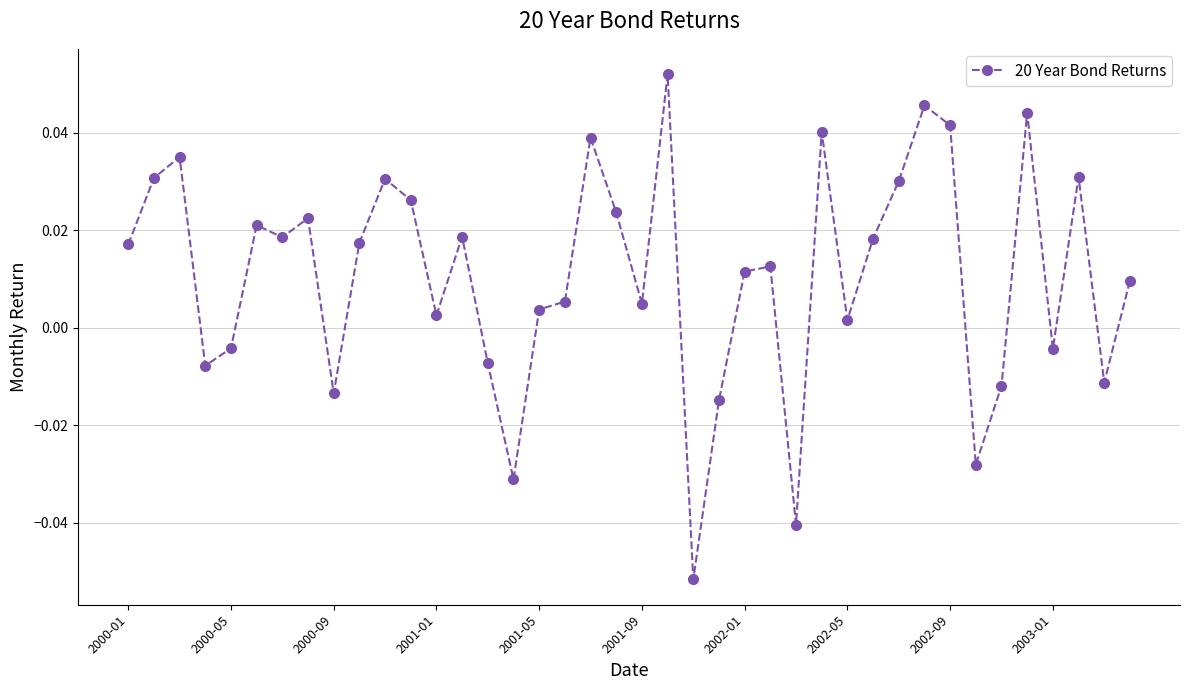

True or false: there are more than 1 points higher than both neighbors.

True